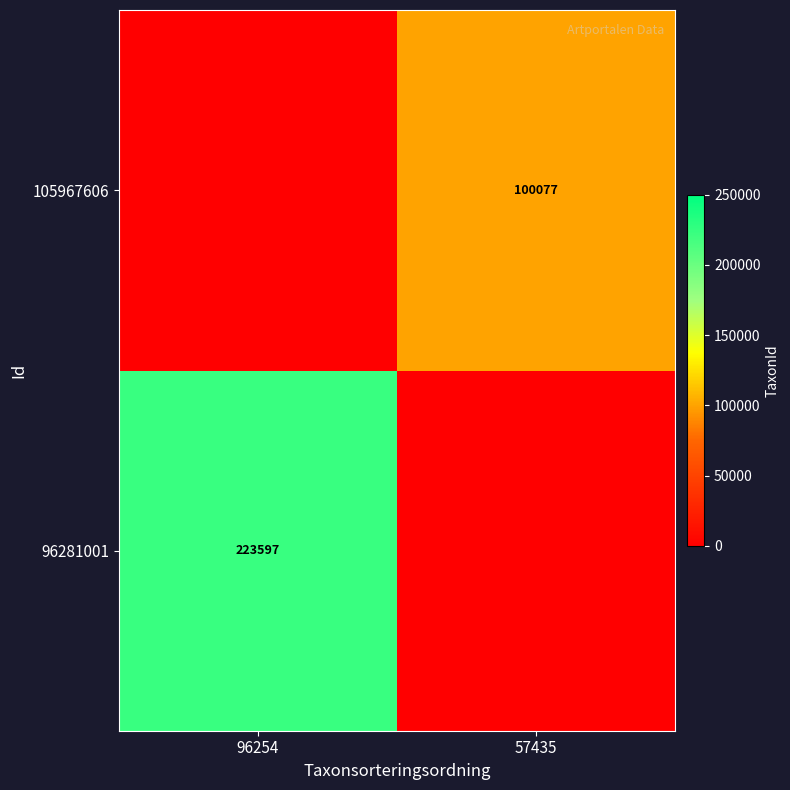

The value of 96281001 at 96254 is 118686. True or false?

False